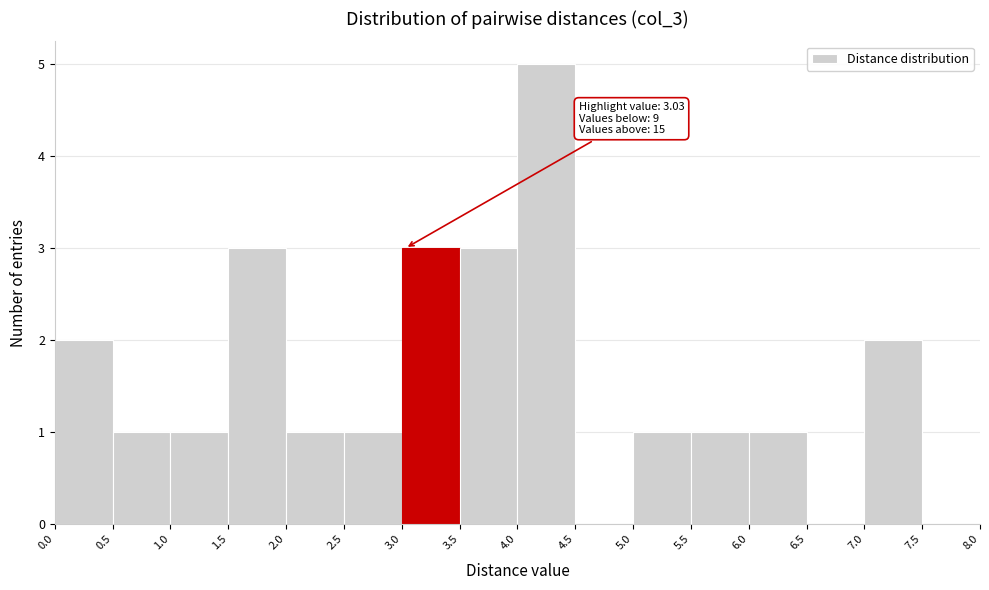

Over which range of the x-axis is the bar tallest?

4.0 to 4.5